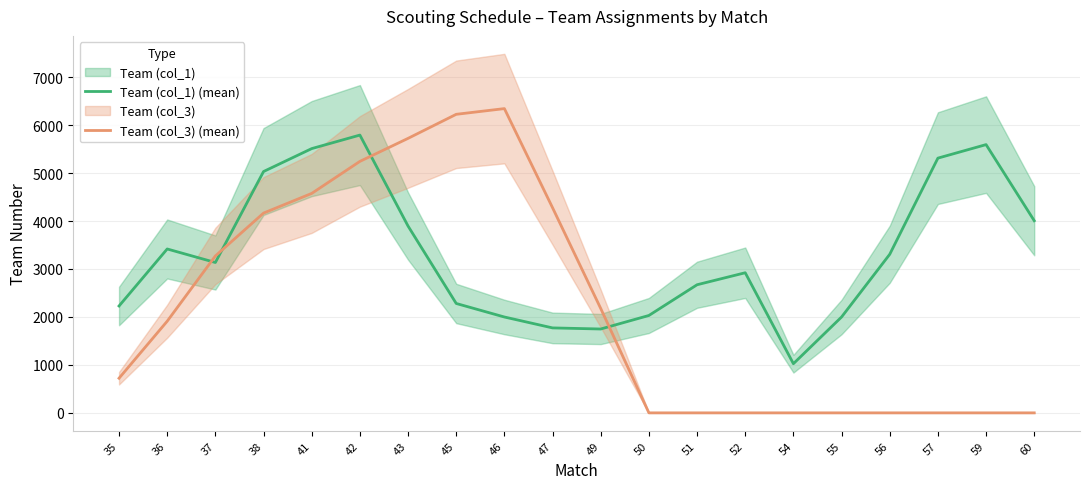

True or false: Team (col_1) (mean) has a value of 448.1 at 54.

False